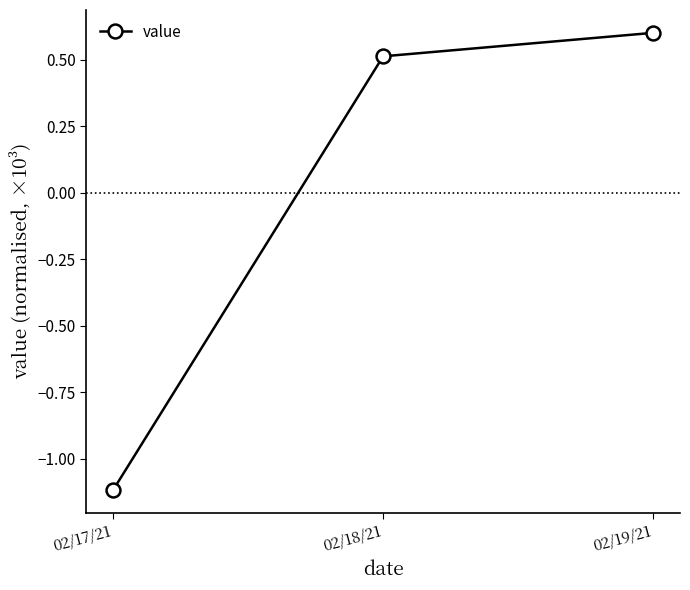

What is the maximum value shown in the chart?

0.6